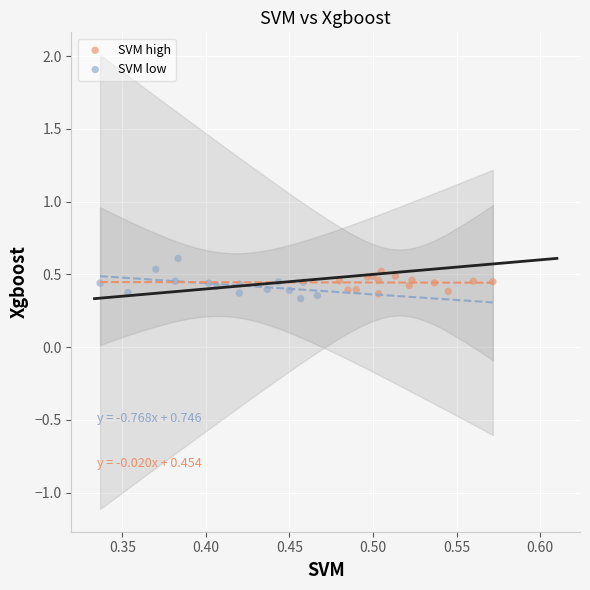

Which series contains the lowest Y value?

SVM low